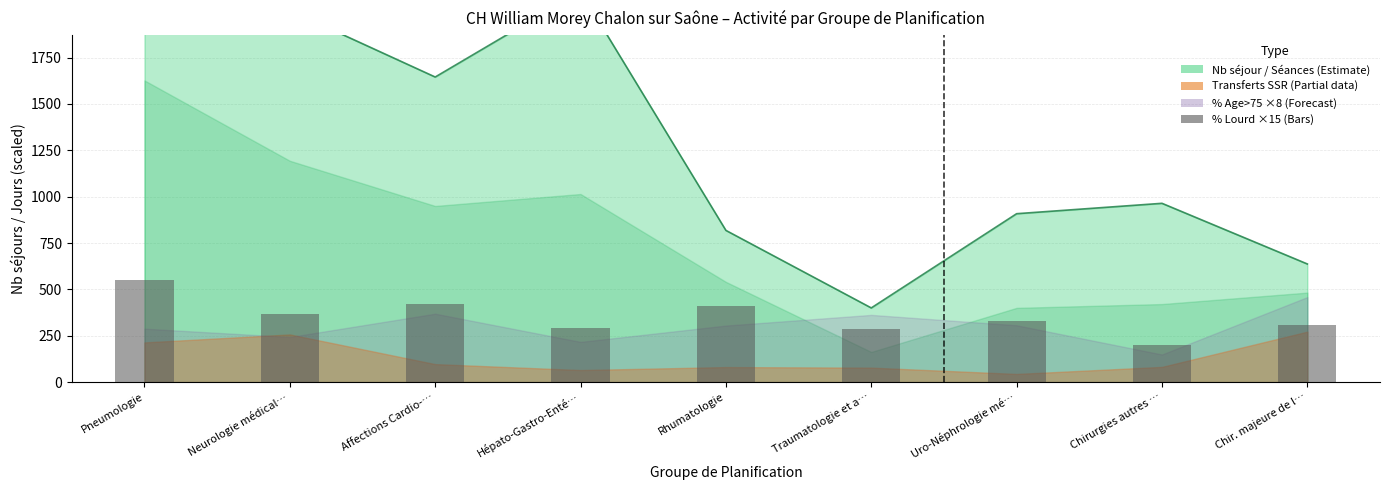

Count the number of values greater than 332.

5